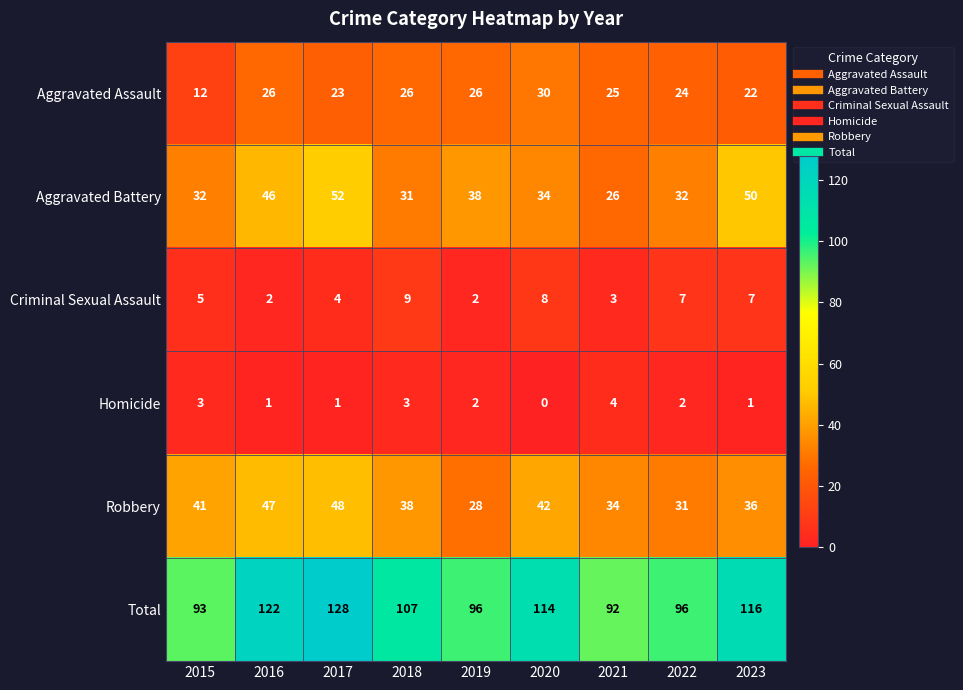

What is the greatest value displayed?

128